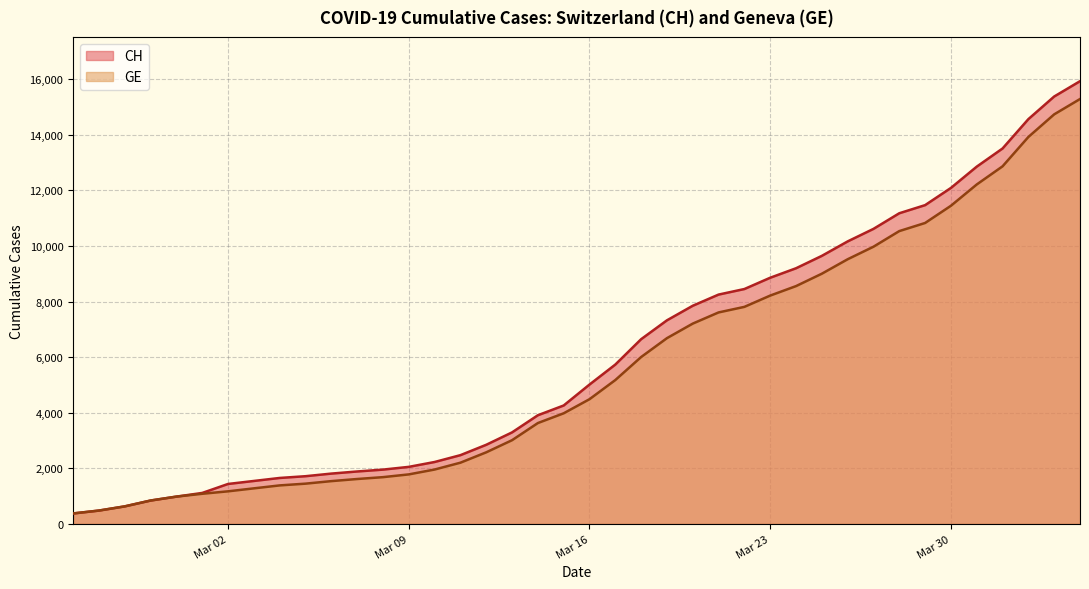

Which series has the widest spread of values?

CH